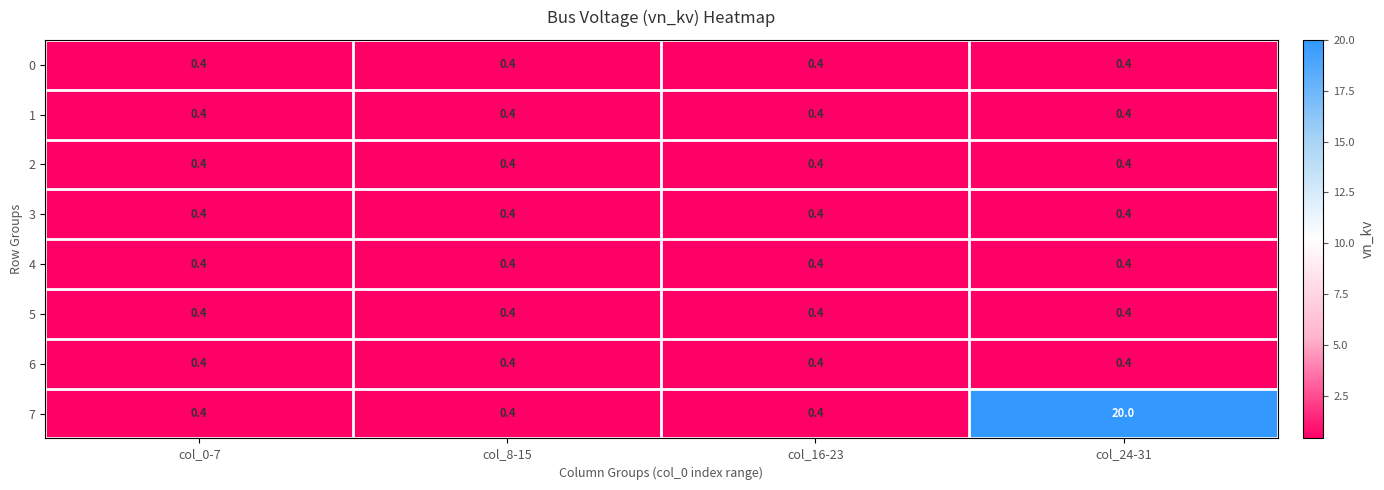

How many distinct data groups are displayed?

8